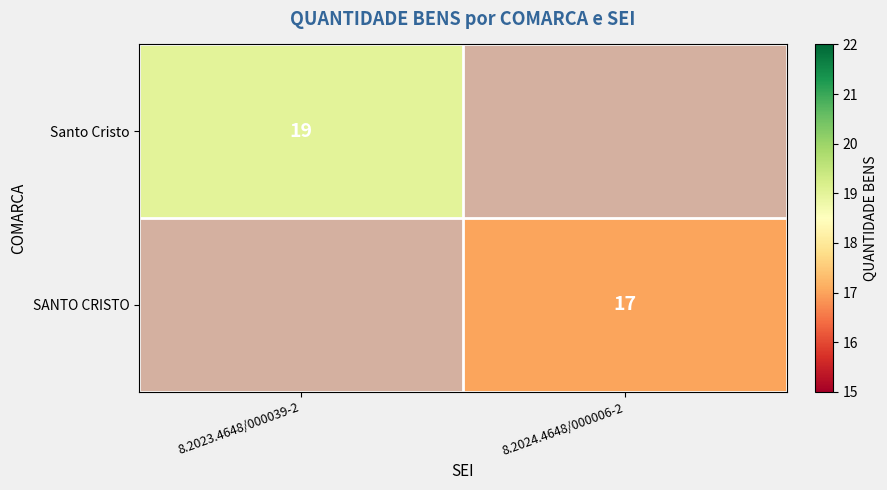

Count the number of categories in the chart.

2